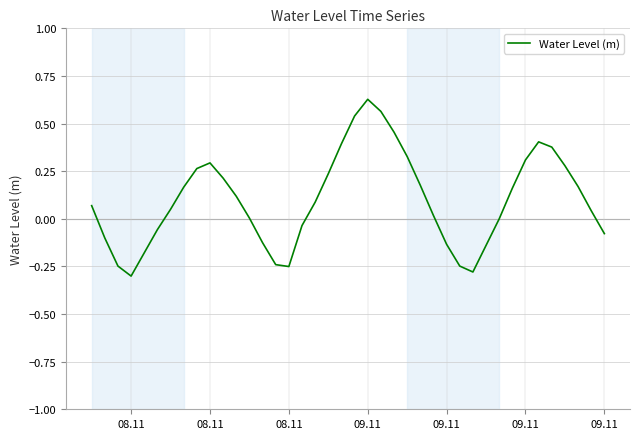

What is the difference between the maximum and minimum values?

0.9